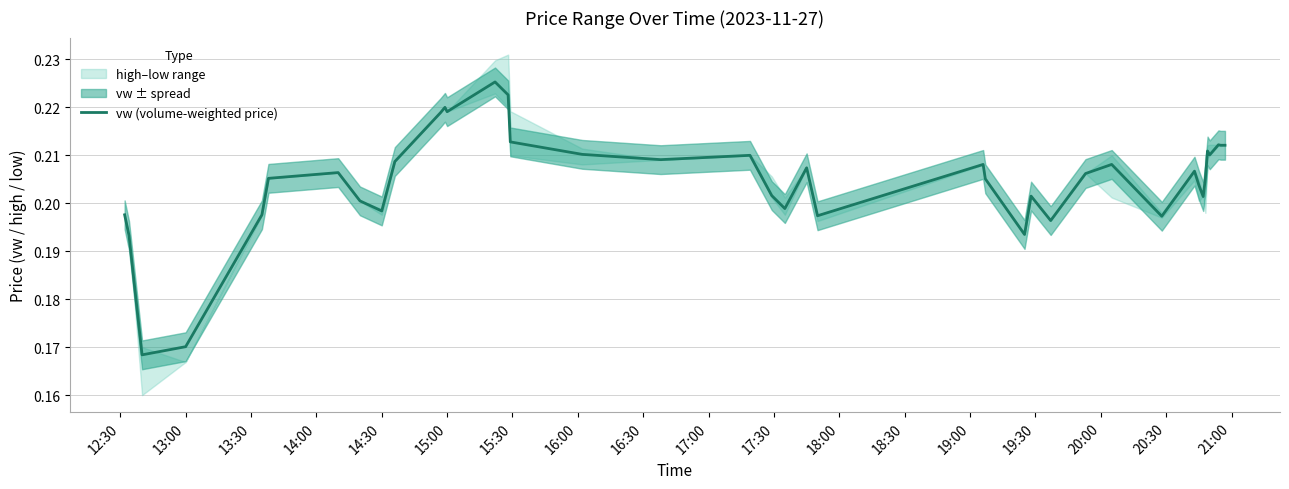

True or false: there are more than 0 points higher than both neighbors.

True